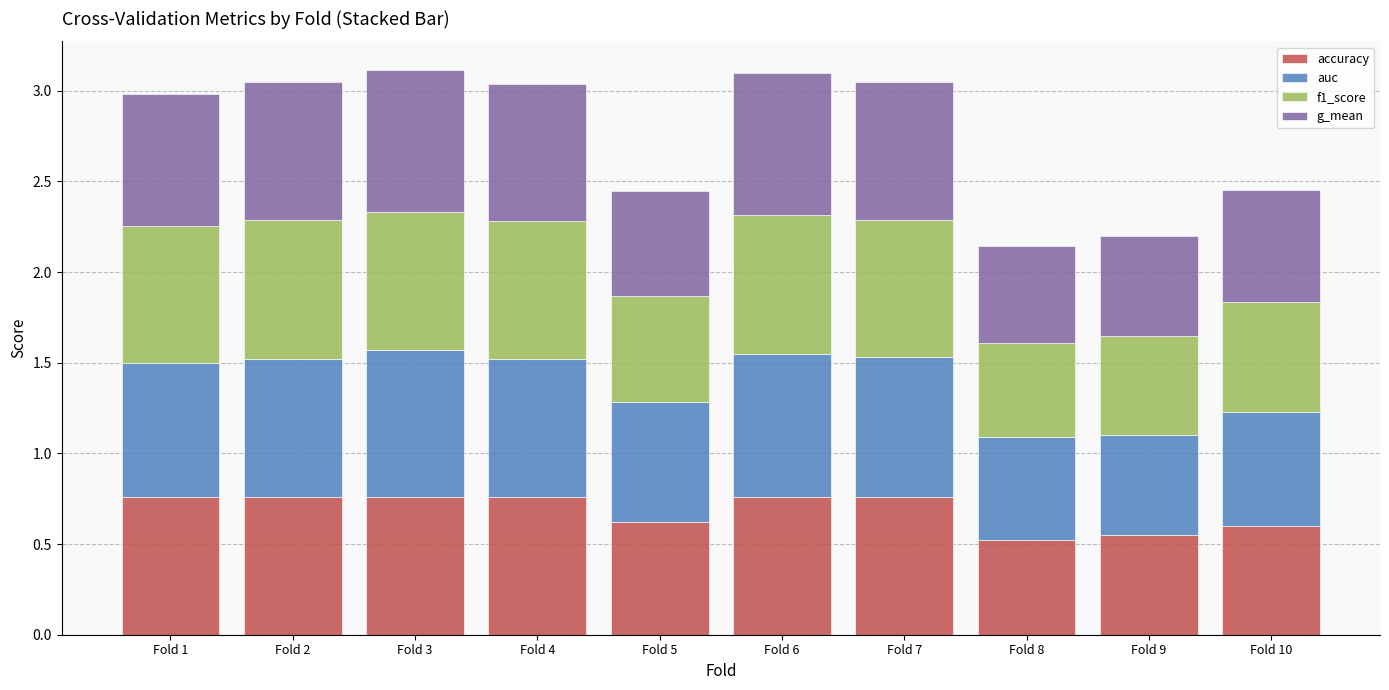

The accuracy series shows 0.6 at Fold 5. True or false?

True